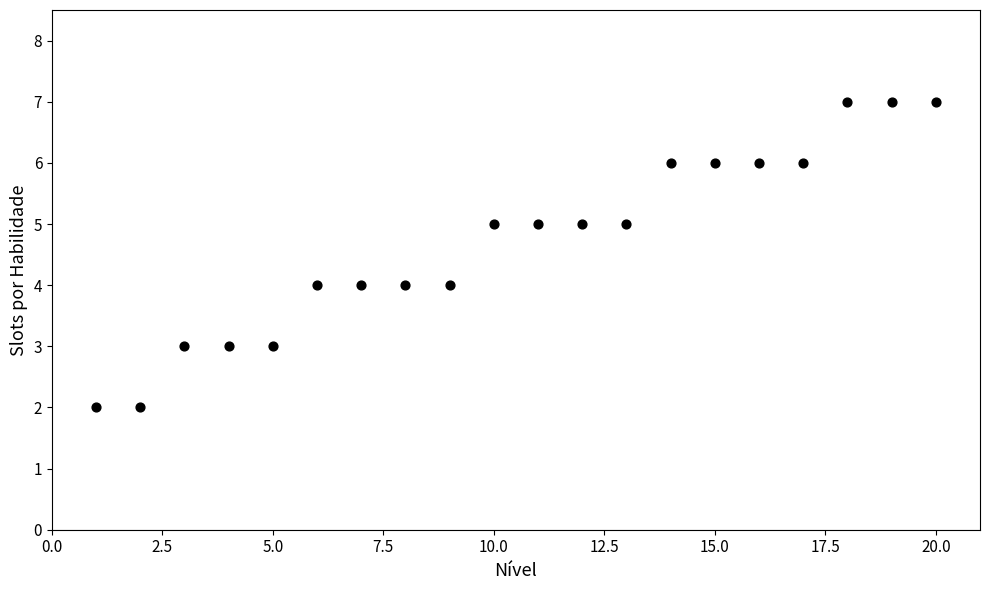

What is the range of X values (max minus min)?

19